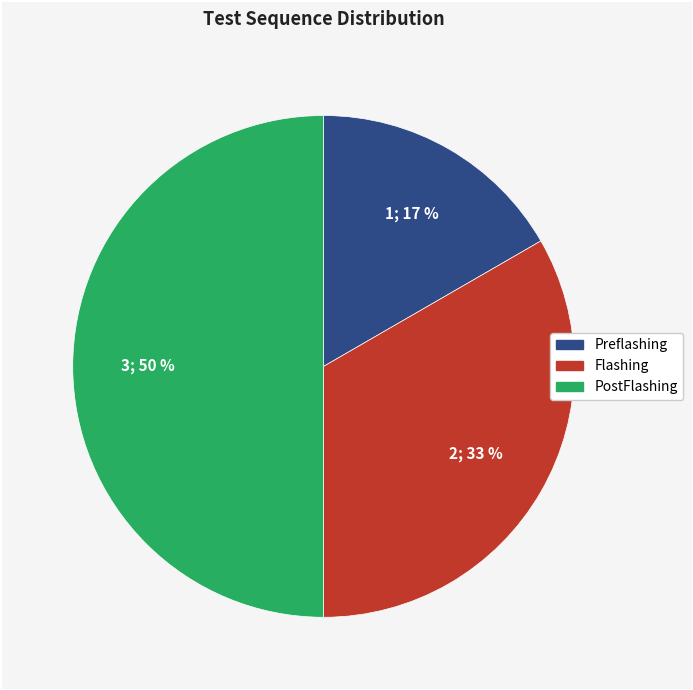

Does Preflashing account for over 50% of the chart?

No